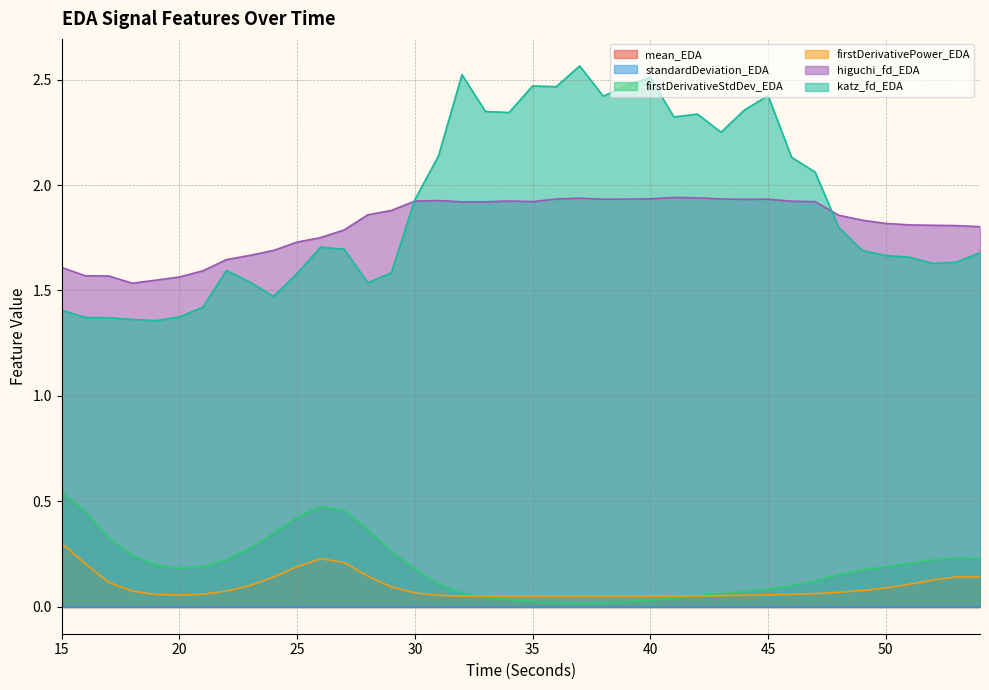

What is the average value of the firstDerivativePower_EDA series?

0.1